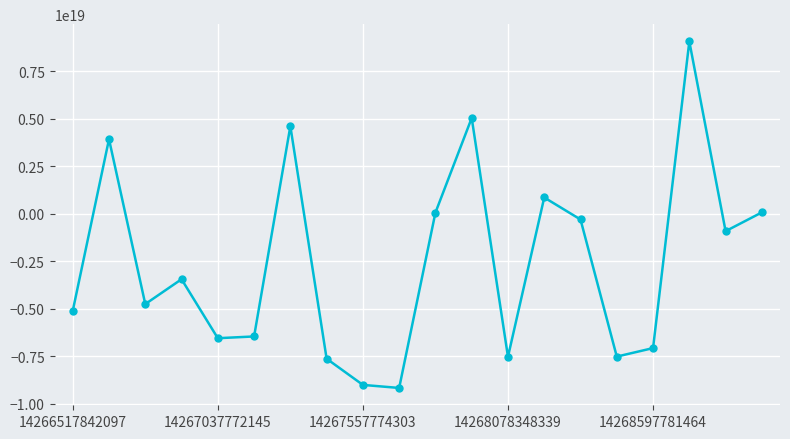

How many points are higher than both their immediate neighbors (excluding endpoints)?

6